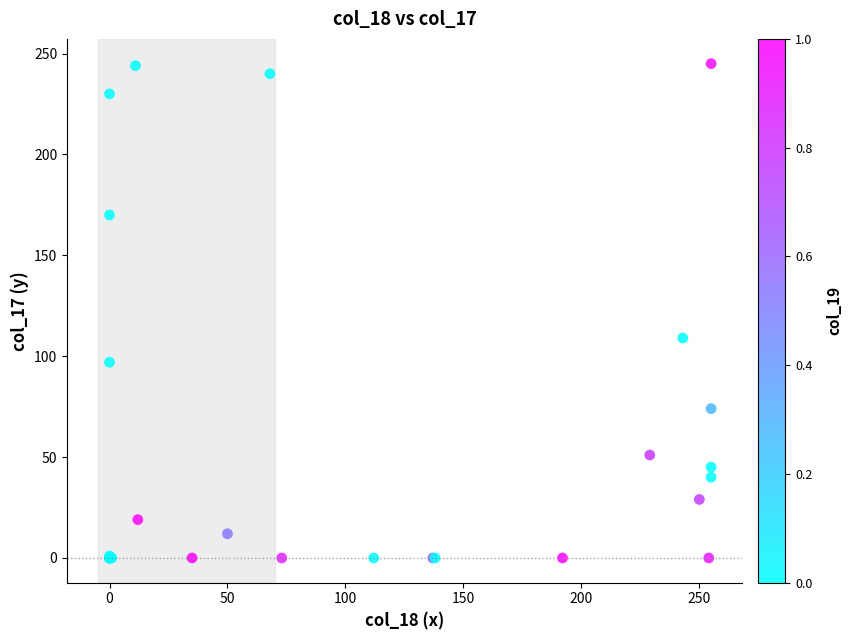

What Y value in the scatter plot is closest to 122?

109